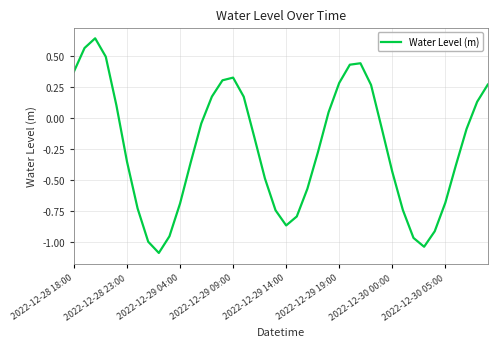

What is the smallest value displayed?

-1.1